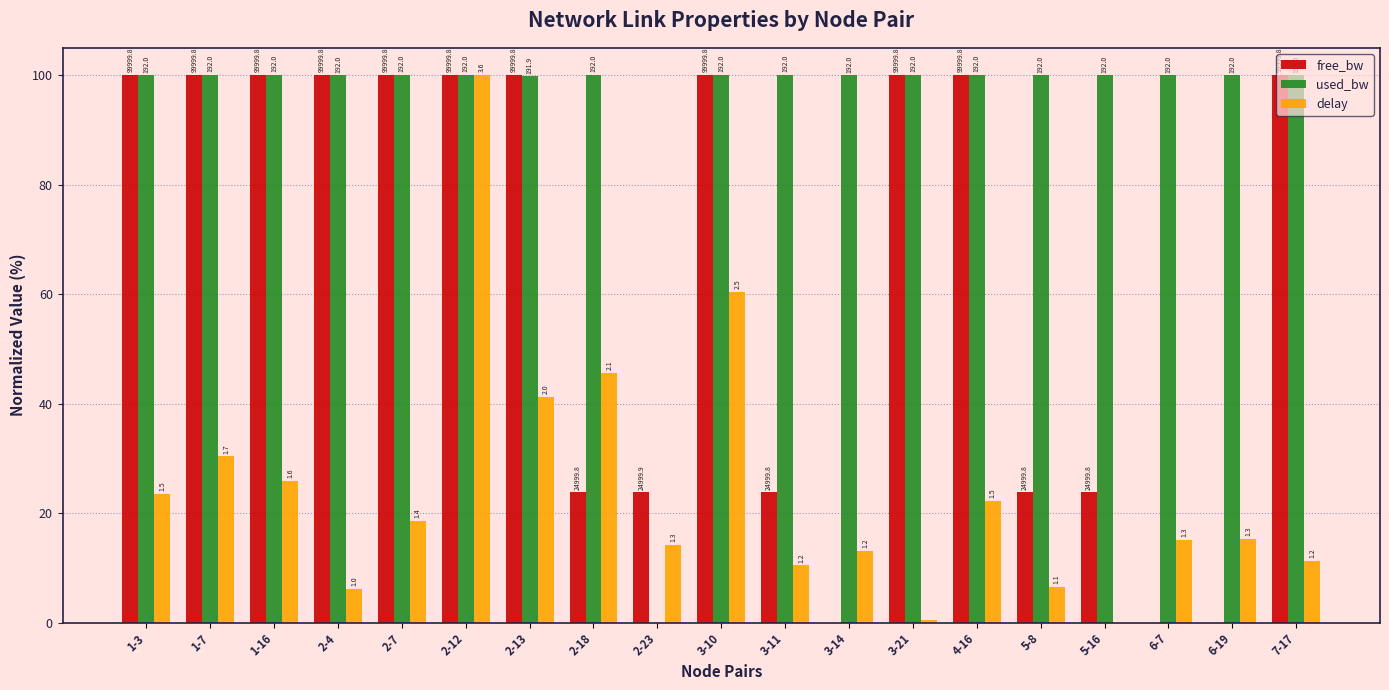

What are all the series names shown in the legend?

free_bw, used_bw, delay